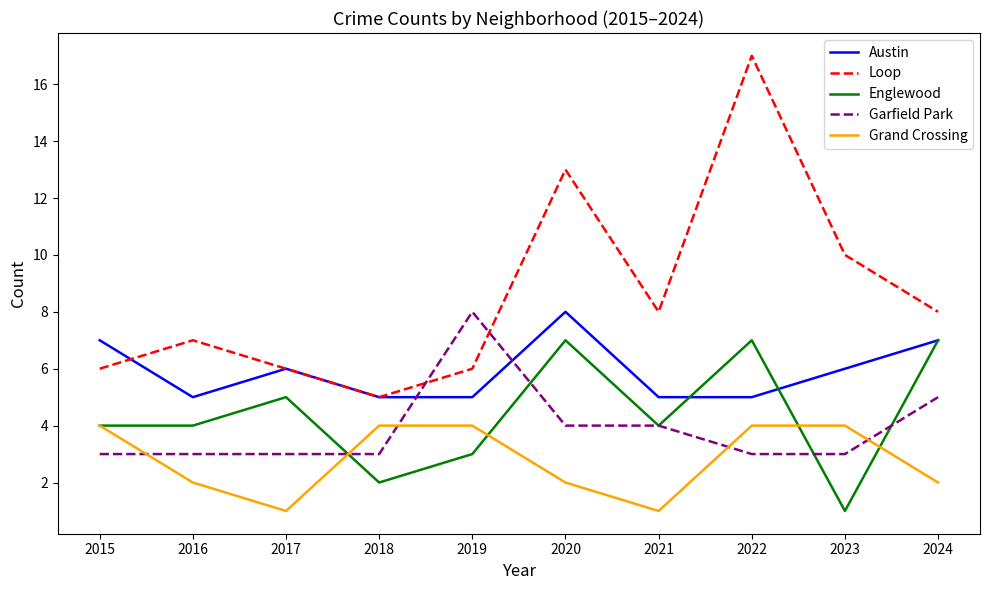

True or false: Loop and Grand Crossing intersect in this chart.

False